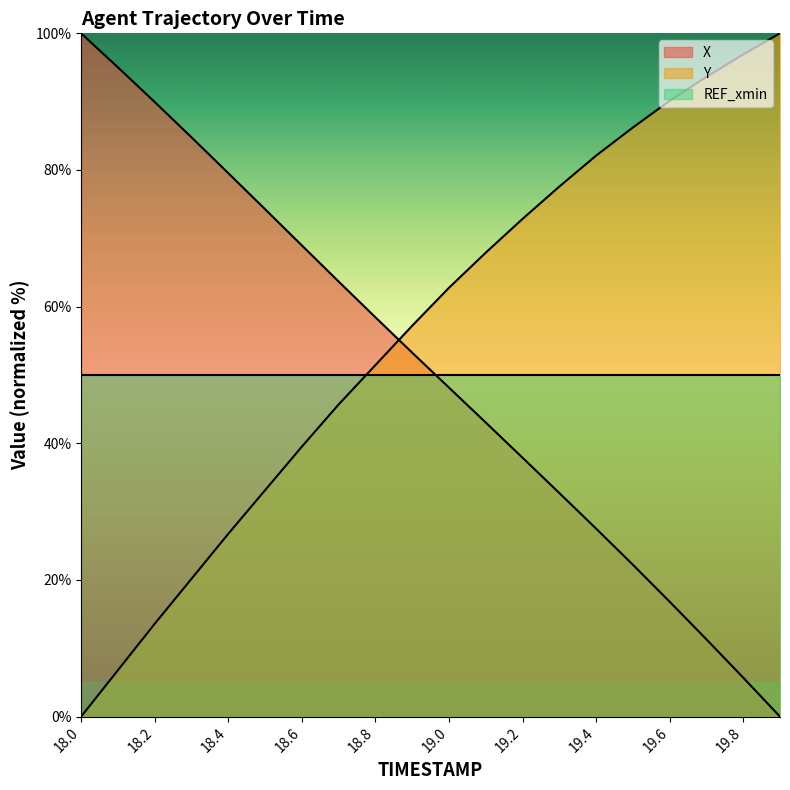

What is the approximate value of Y at 18.6?

39.5